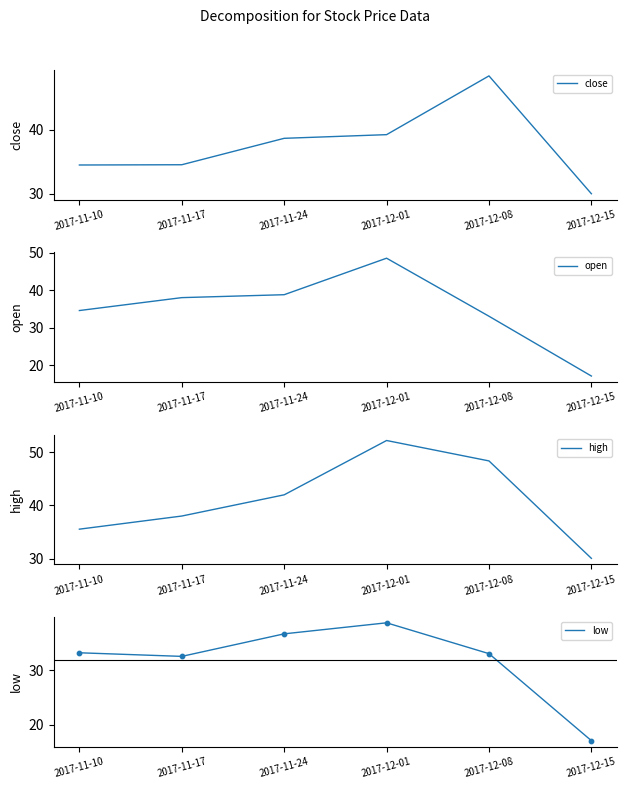

At which category is the sum across all series the highest?

2017-12-01